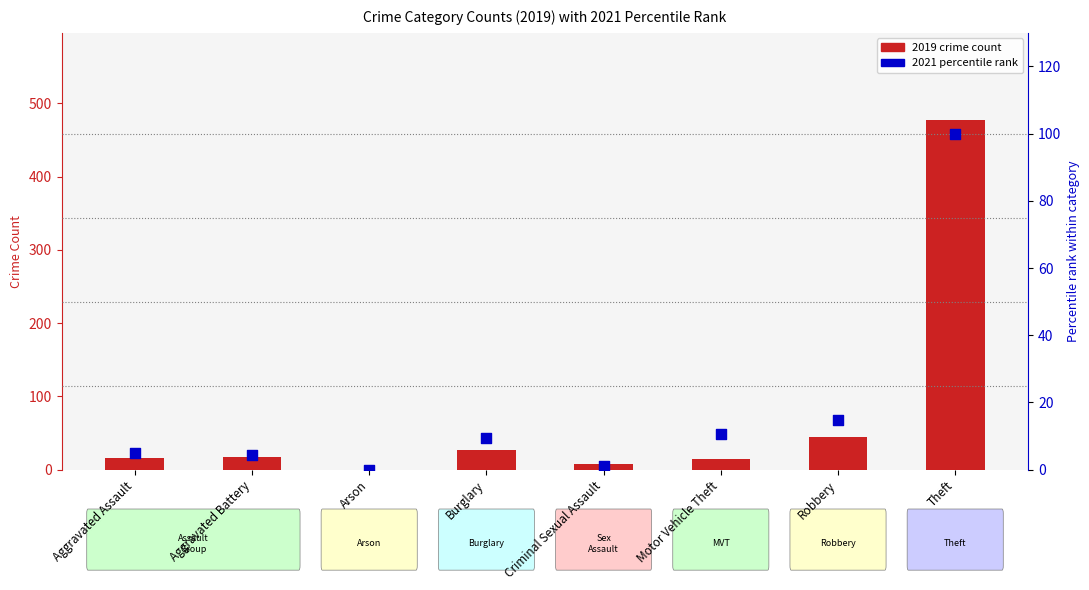

At how many categories does at least one series exceed 332?

1